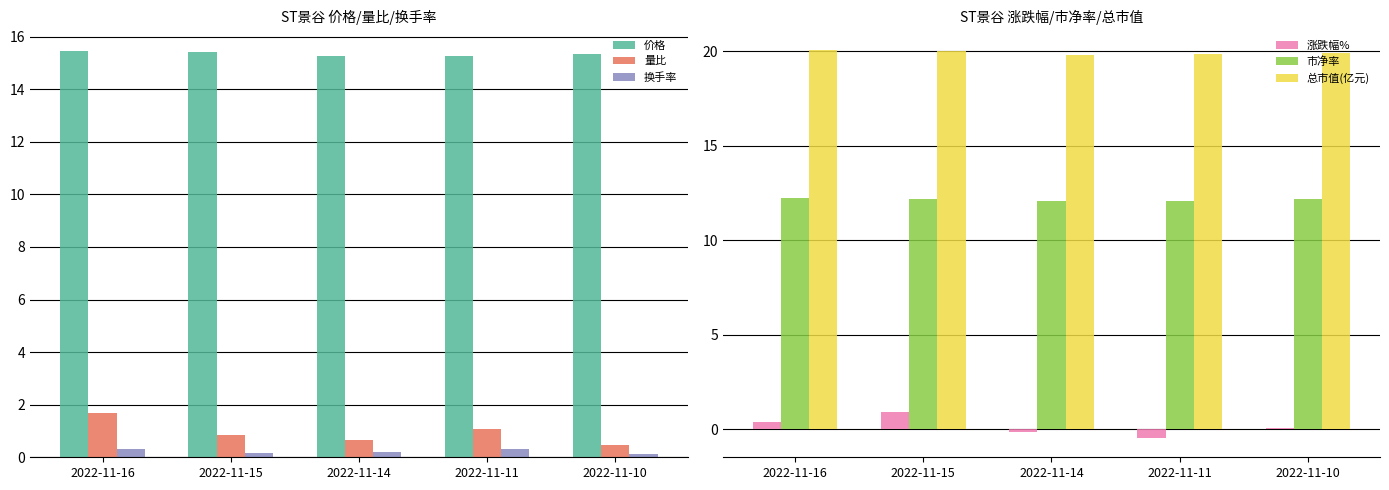

How many groups of bars are there?

5